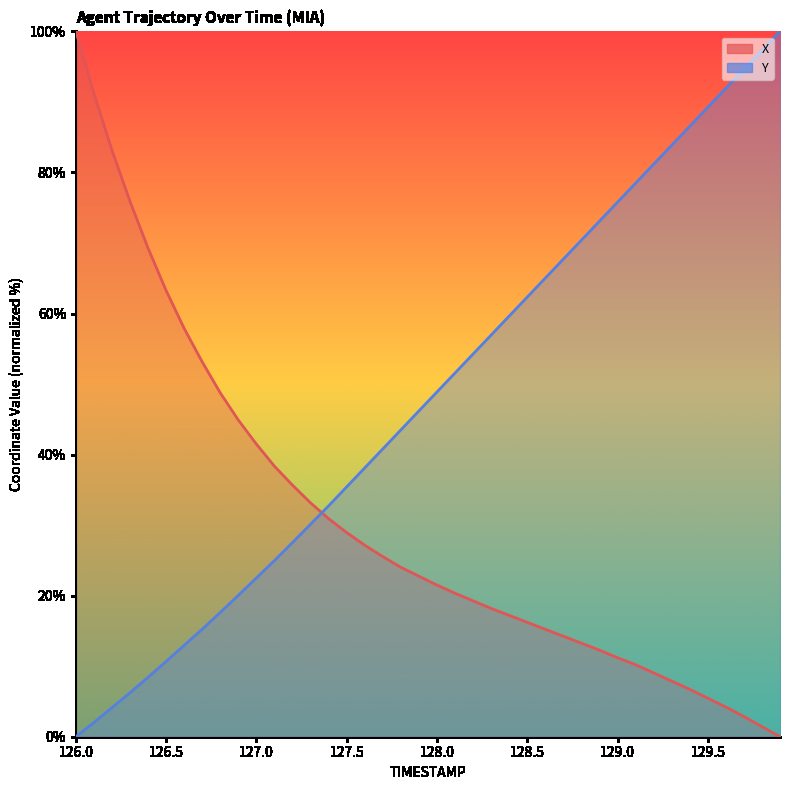

What is the spread (max minus min) of values at 128.1?

31.2